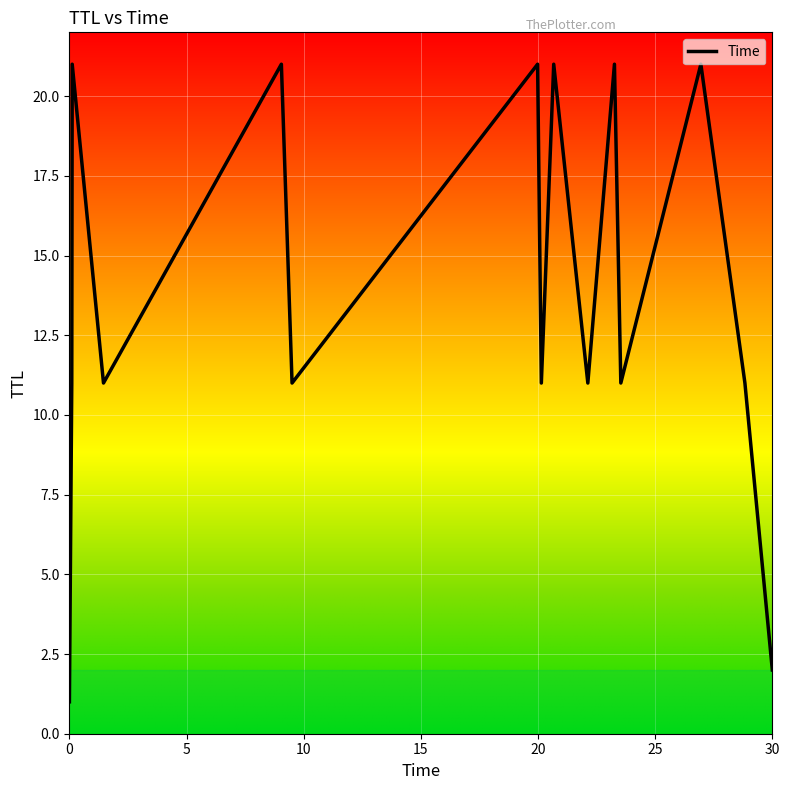

What is the average value?

14